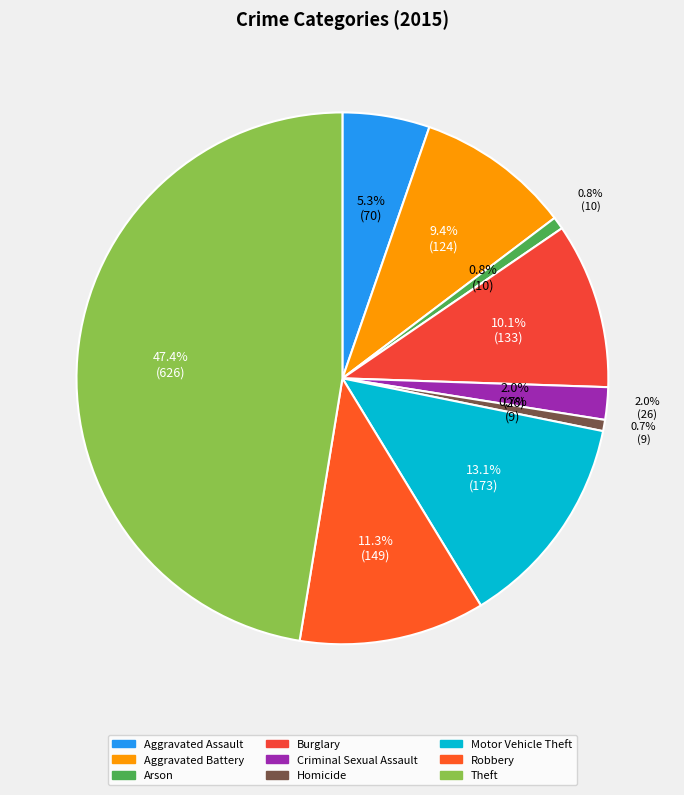

How many slices are in this pie chart?

9